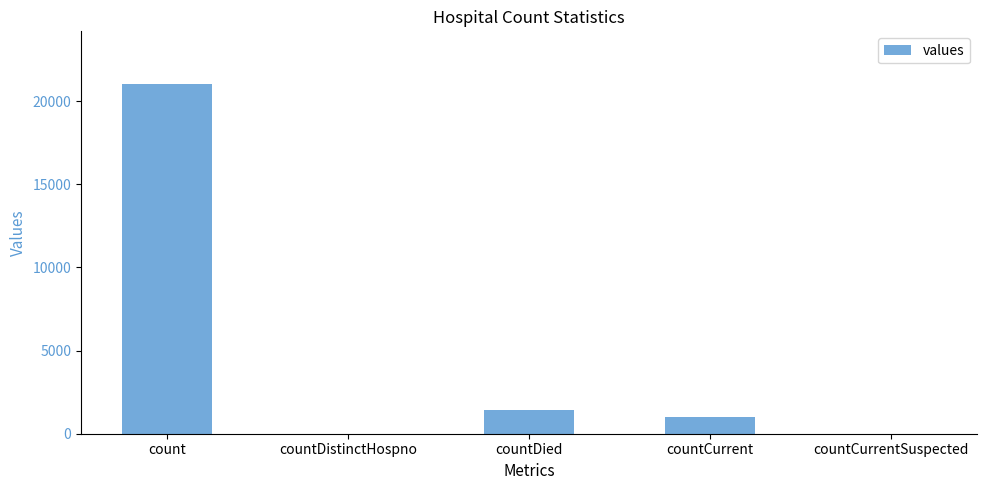

At which category does the chart reach its peak across all series?

count